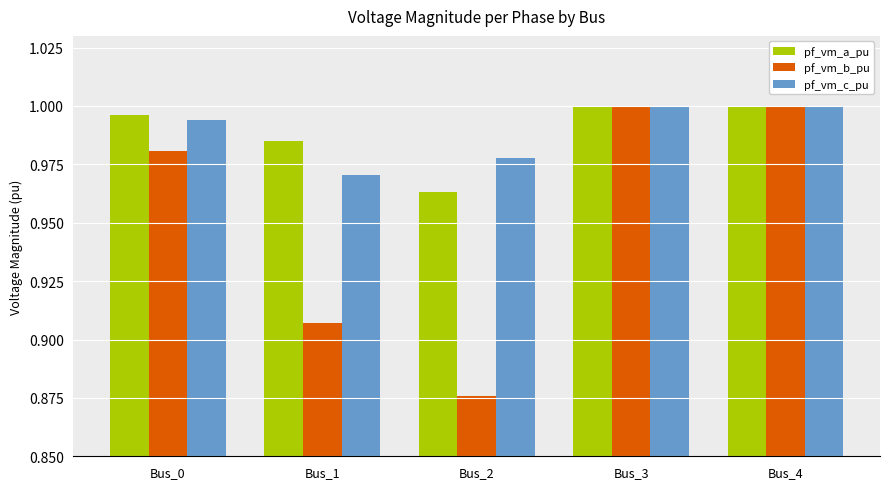

Is the value of pf_vm_c_pu at Bus_0 greater than the value of pf_vm_b_pu at Bus_4?

No